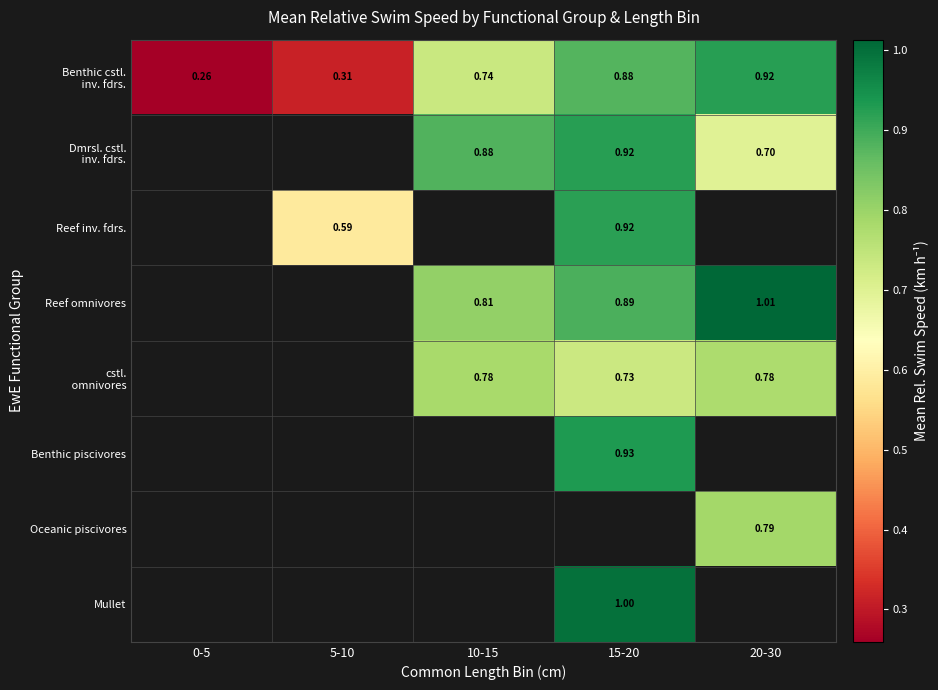

Is it true that Benthic cstl. inv. fdrs. equals 0.5 at 5-10?

False